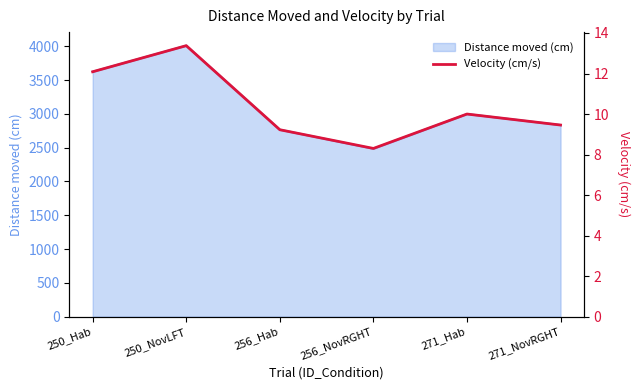

Where is the data nearest to the value 10?

271_Hab